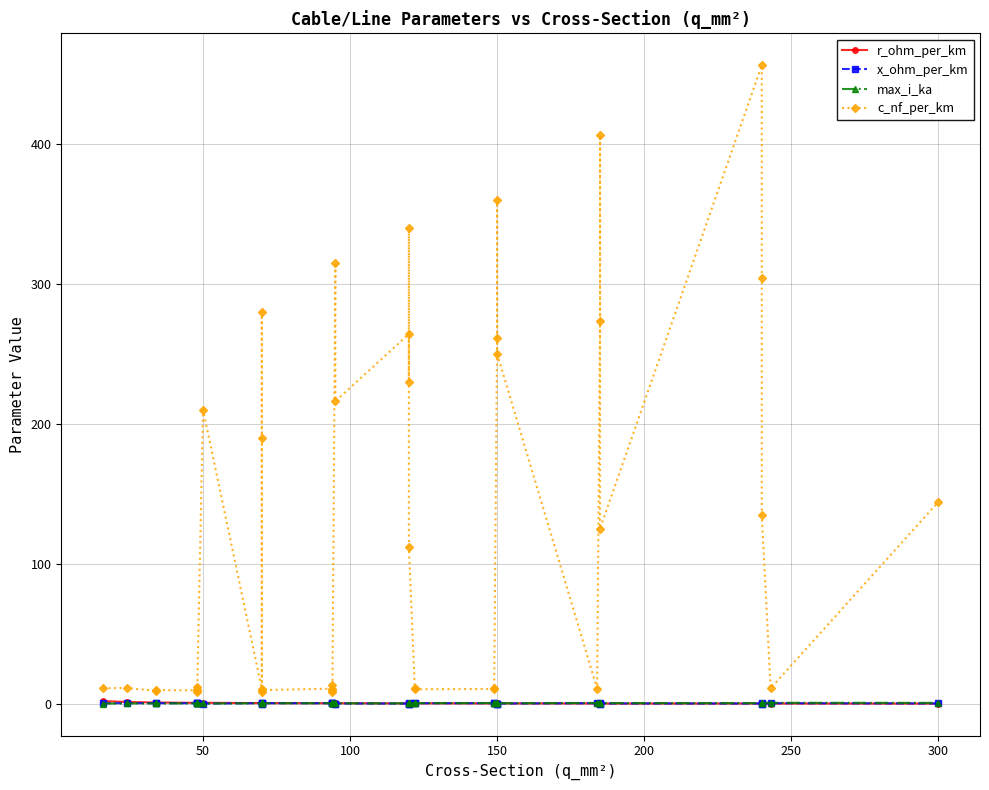

True or false: x_ohm_per_km and max_i_ka intersect in this chart.

True